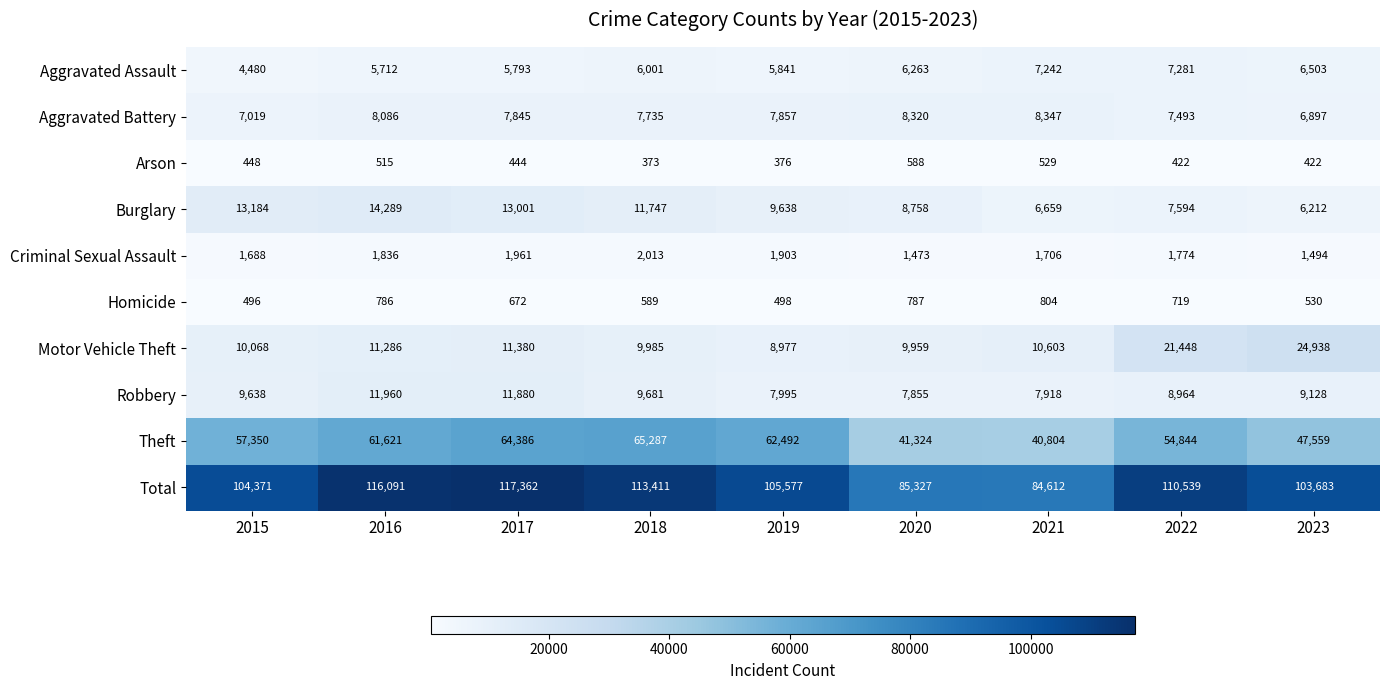

What is the difference between the highest and lowest values at 2017?

116918